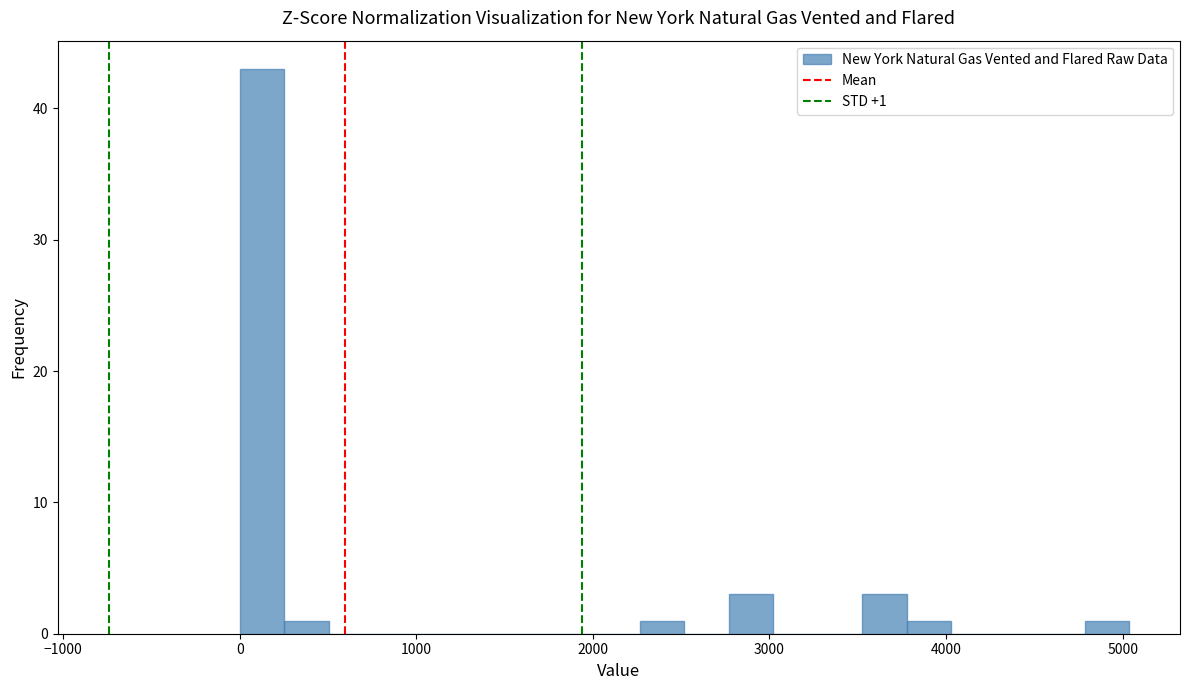

Read against the x-axis, roughly where is the centre of the tallest bar?

100